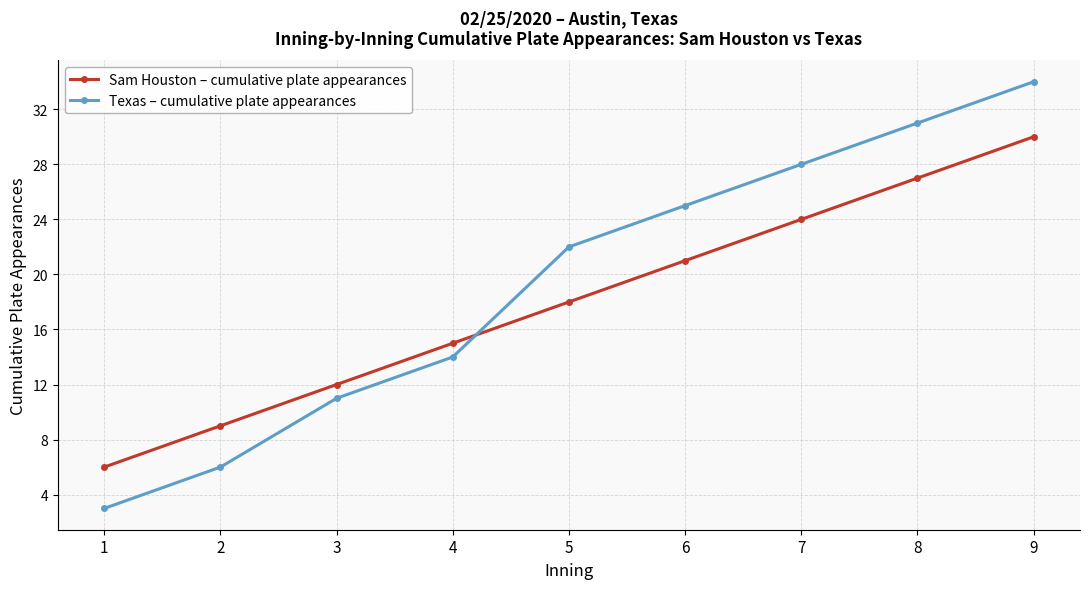

What is the maximum value shown in the chart?

34